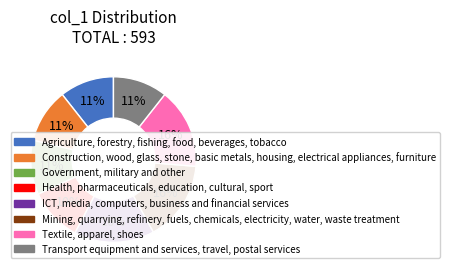

Is there a majority slice in this chart?

No